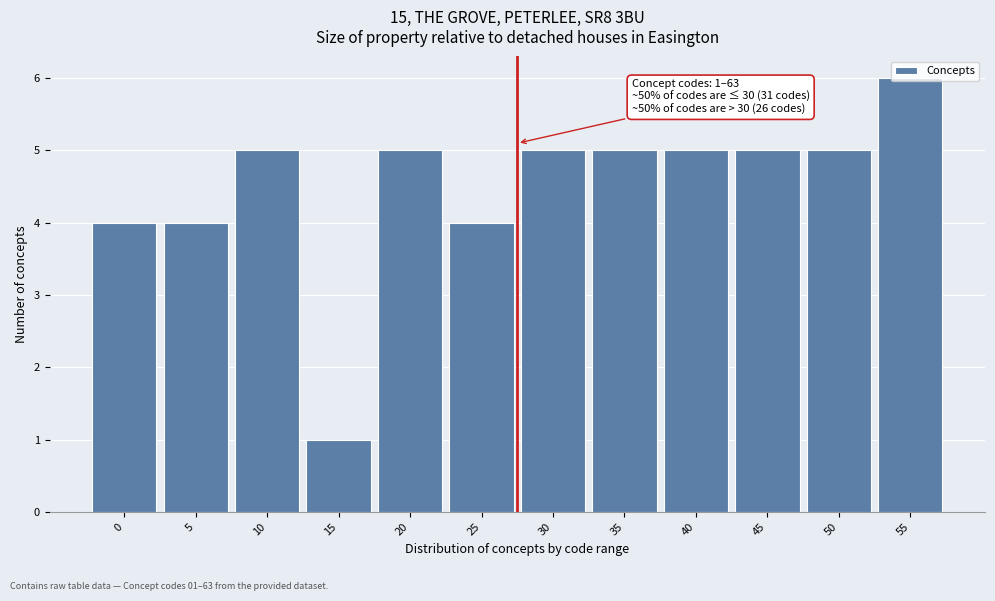

What is the sum of the values at 45 and 50?

10